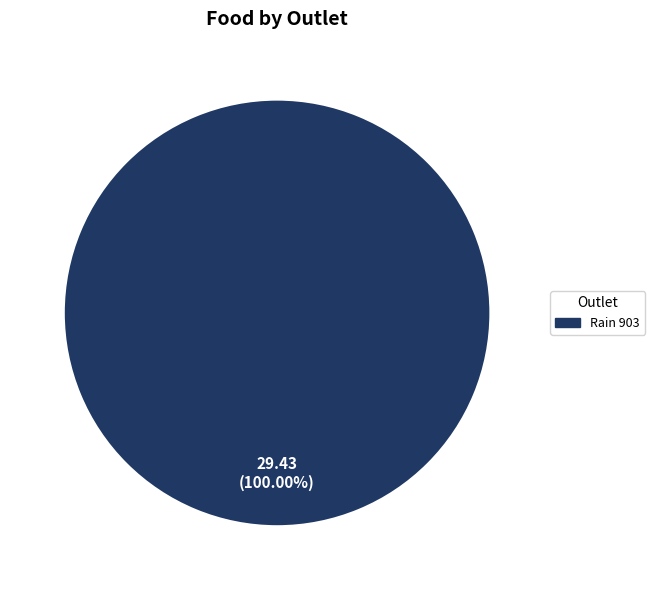

Is there any slice that represents more than half of the pie?

Yes